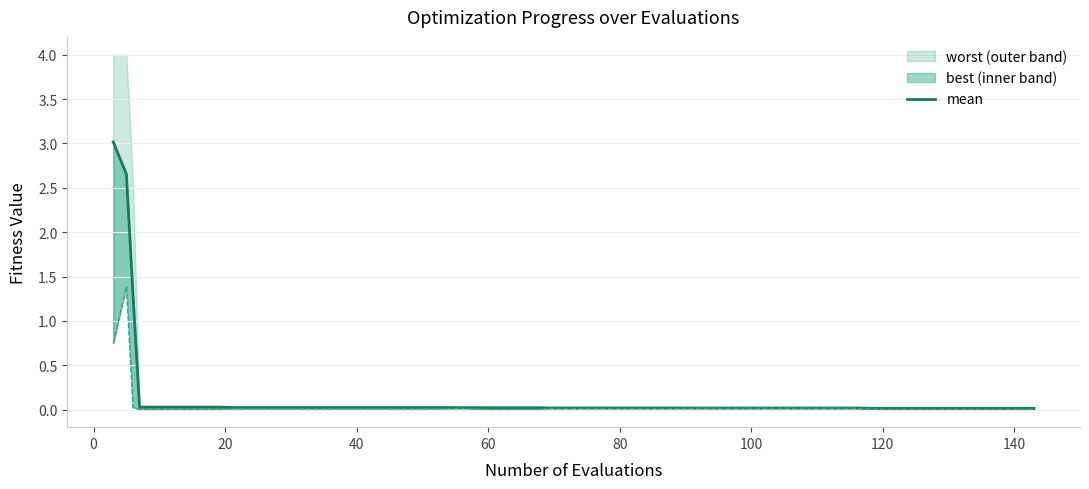

The chart shows a value of 0.0 at 80. True or false?

False